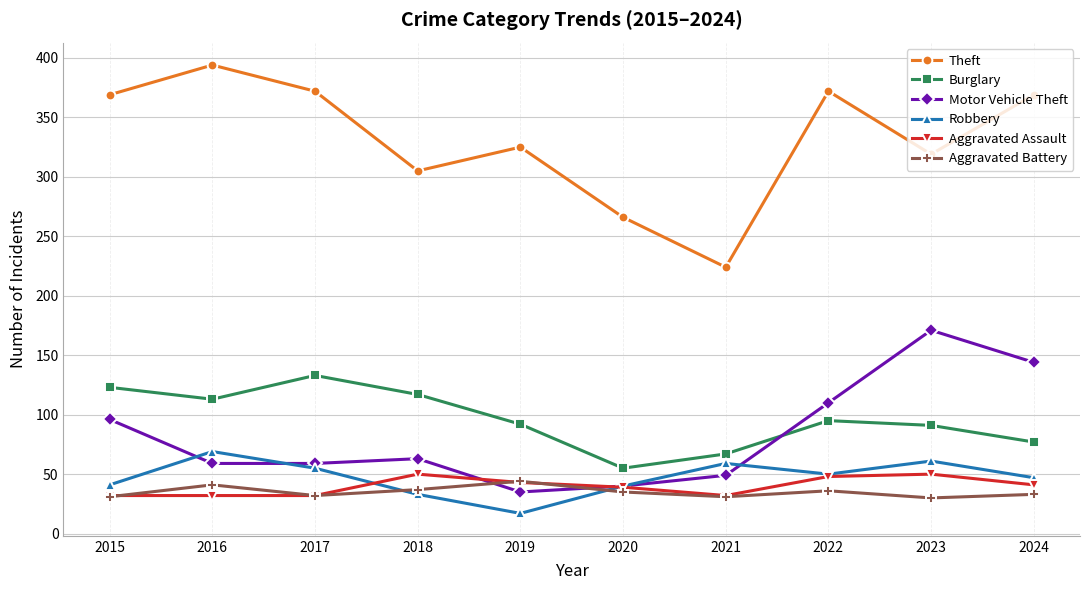

What are all the series names shown in the legend?

Theft, Burglary, Motor Vehicle Theft, Robbery, Aggravated Assault, Aggravated Battery